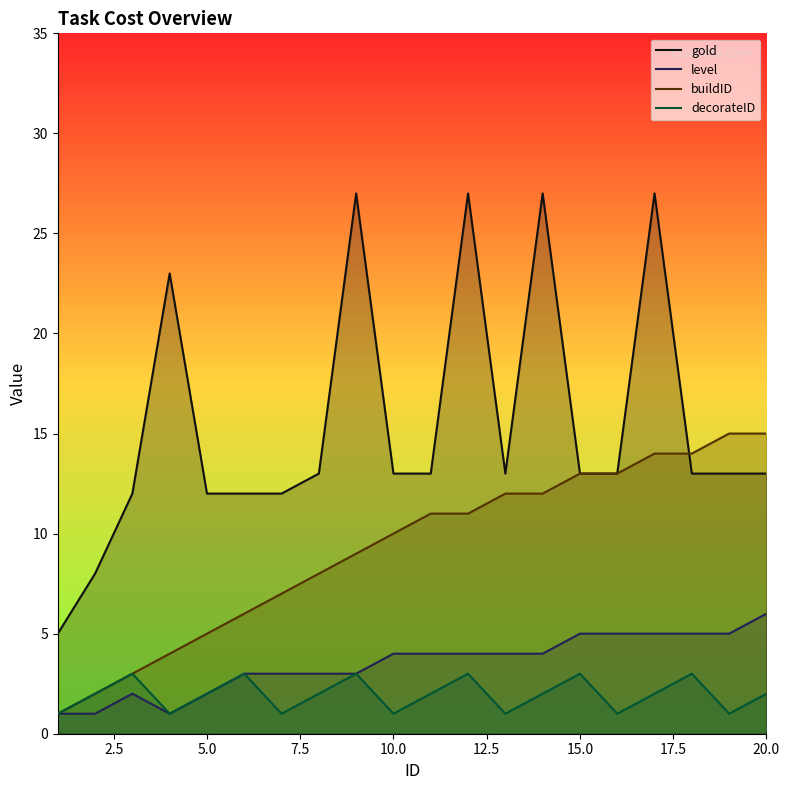

What is the sum of all level values?

70